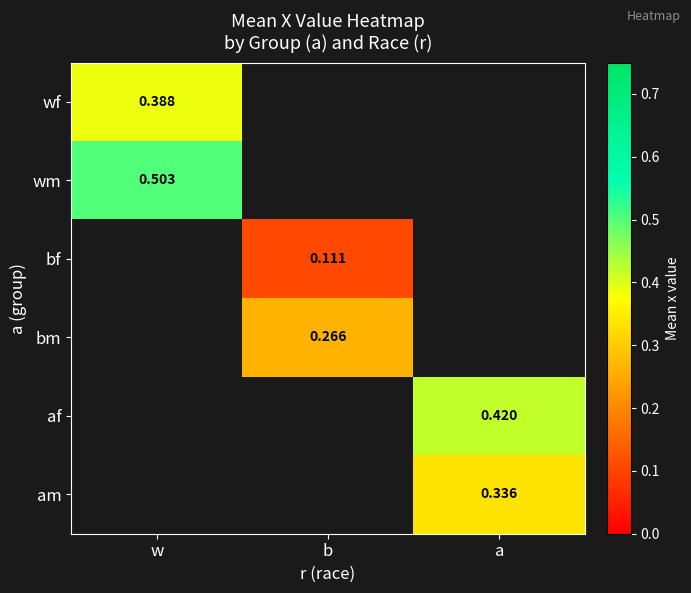

At which label does wf reach its peak?

w